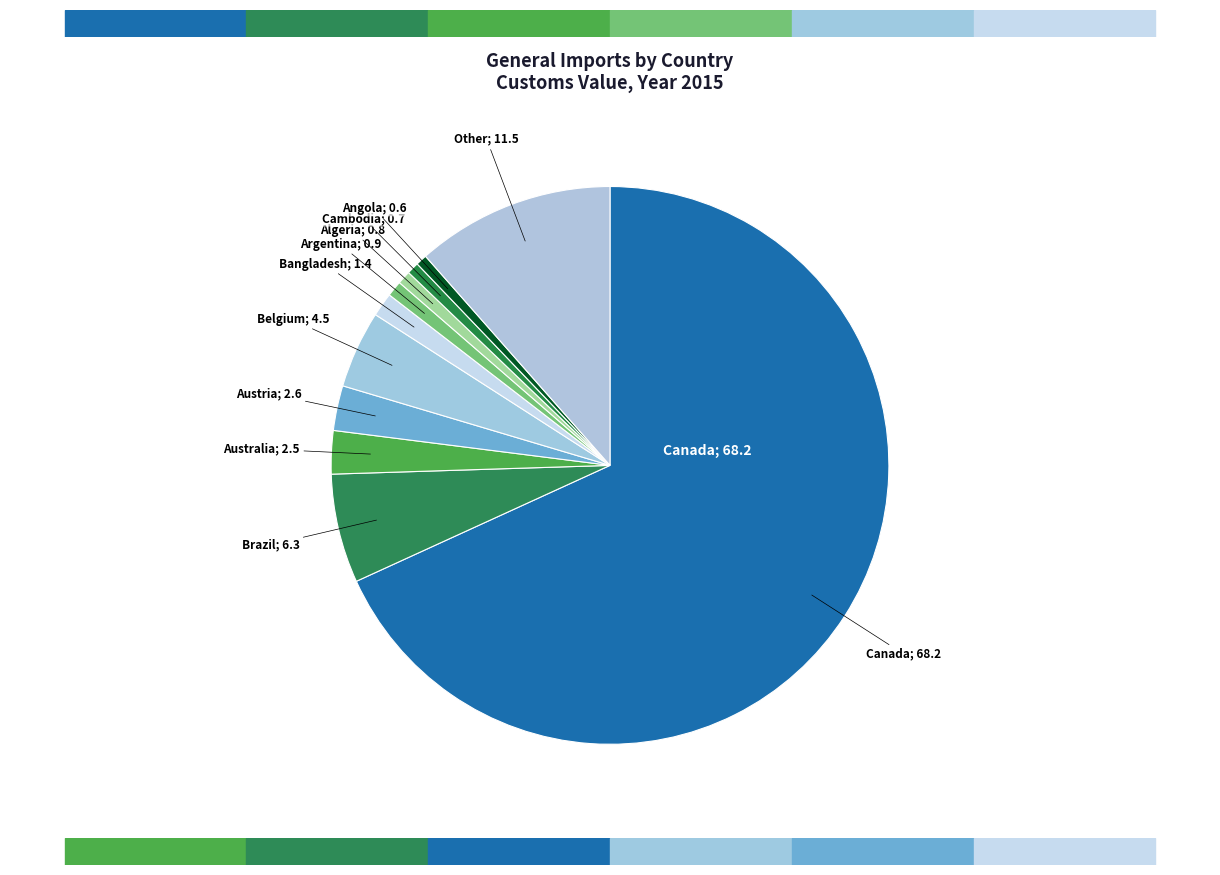

How many slices are in this pie chart?

11